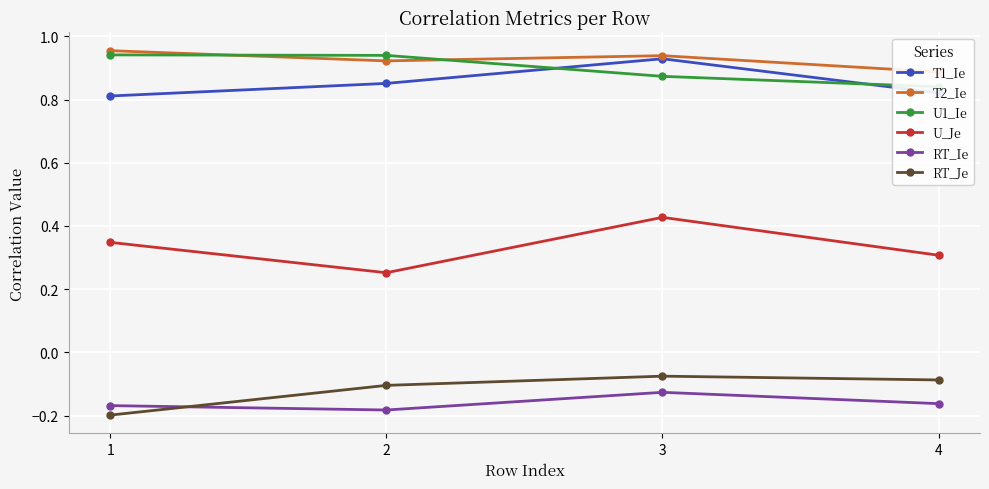

In T2_Ie, how many points are lower than both neighbors (excluding endpoints)?

1